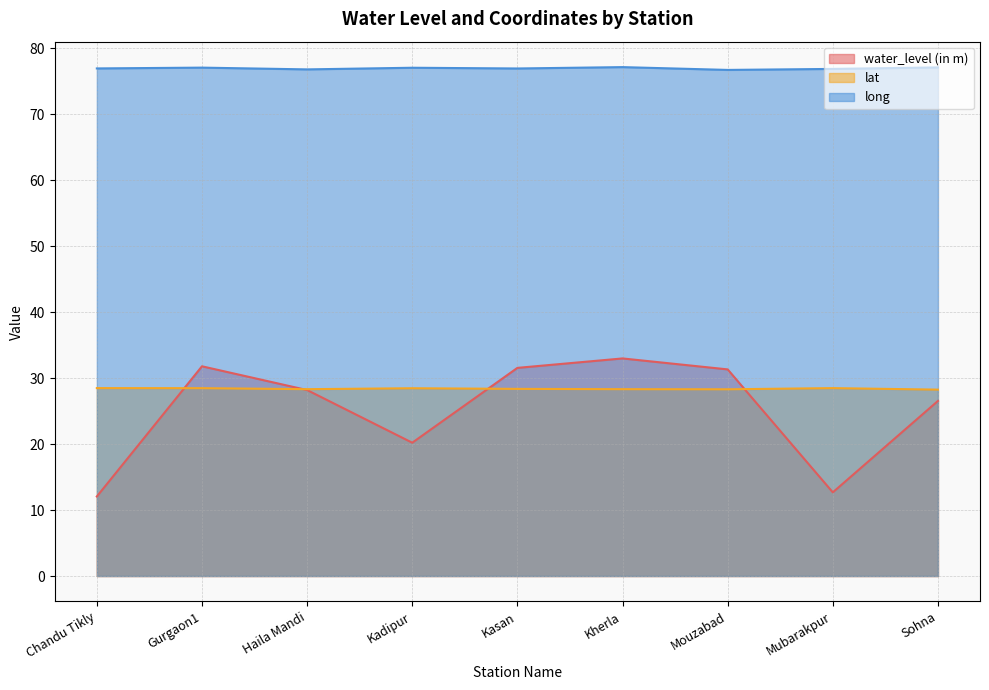

Is the value of water_level (in m) at Kadipur greater than the value of long at Kadipur?

No